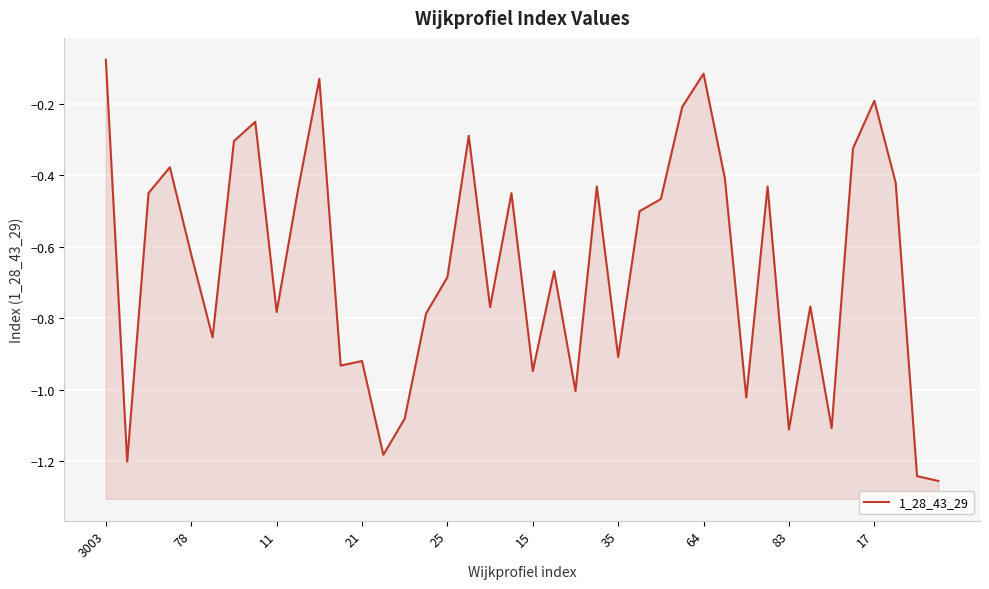

How many lines are shown in the chart?

1